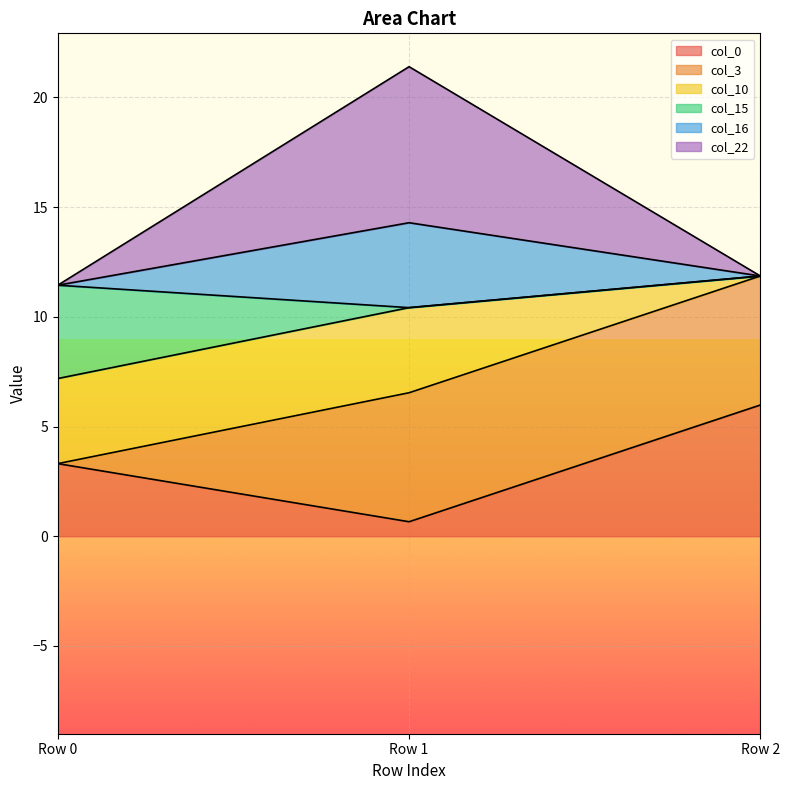

What is the value of the col_16 point at the 1st from the left?

11.4